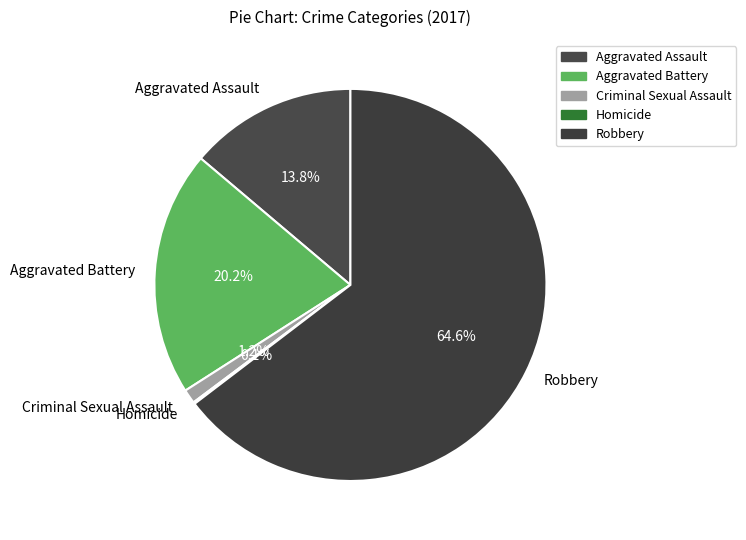

Which has a higher value, Aggravated Assault or Aggravated Battery?

Aggravated Battery